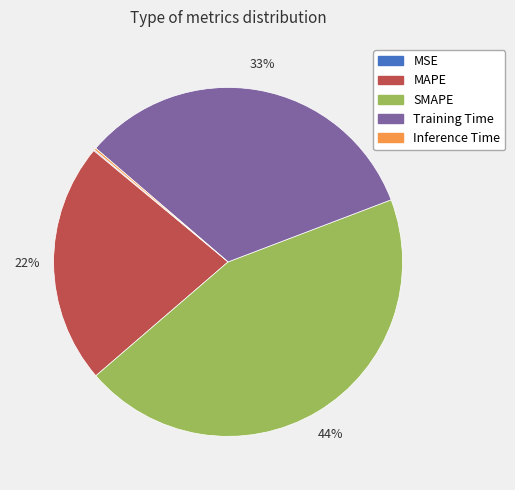

What percentage is the SMAPE slice, to the nearest percent?

44%